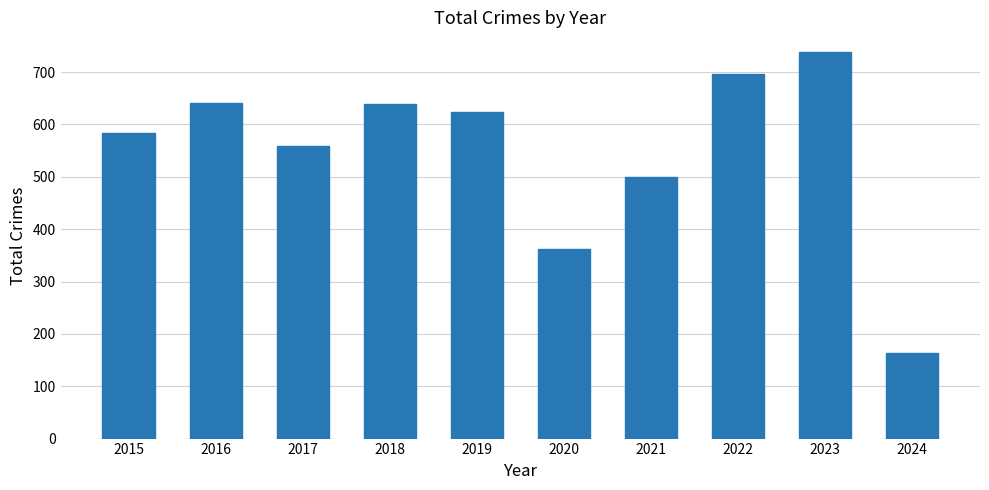

What is the average value?

551